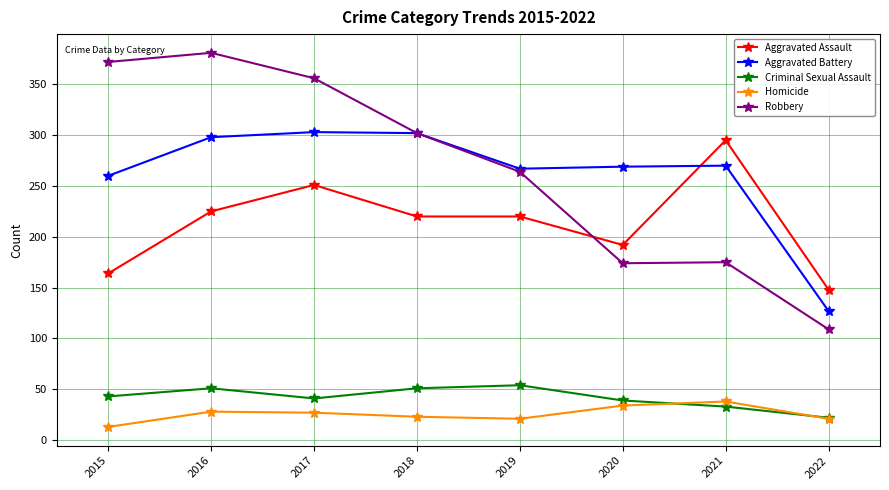

Is it true that Aggravated Battery equals 147 at 2016?

False